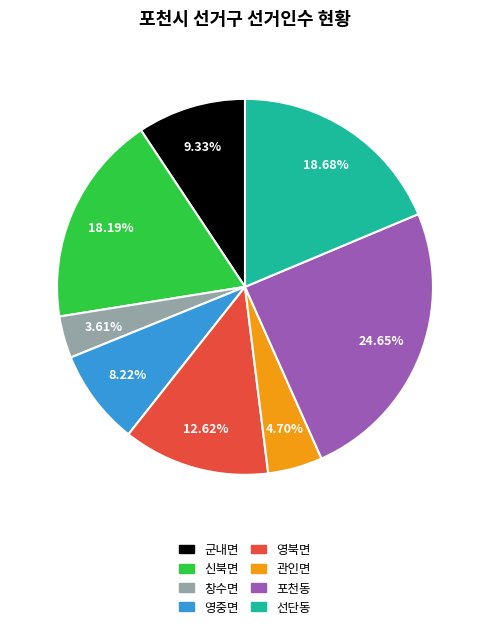

Between 군내면 and 신북면, which is larger?

신북면